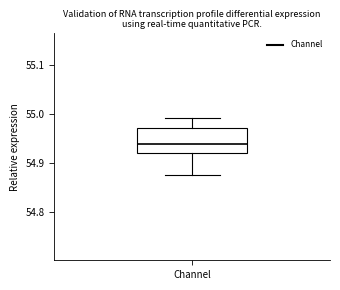

Where is the lower edge of the box for Channel on the y-axis? The values are not printed on the chart, so give them approximately, as read against the axis.

54.92